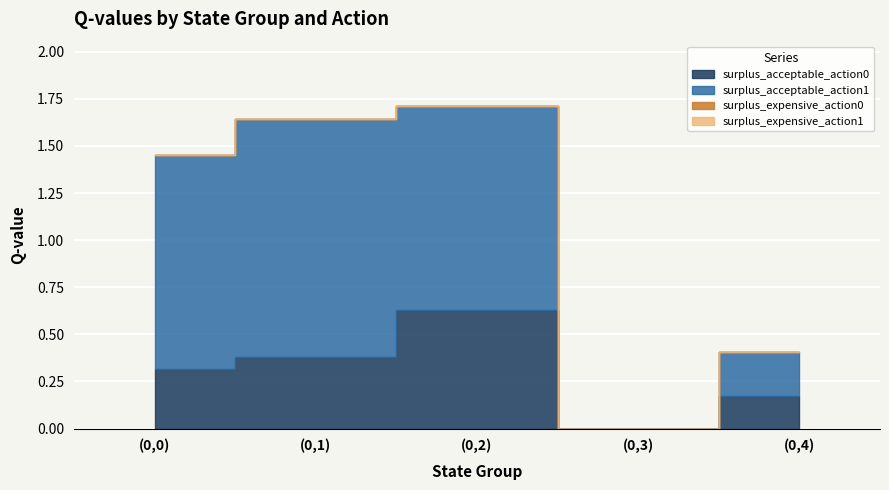

How many lines are shown in the chart?

4